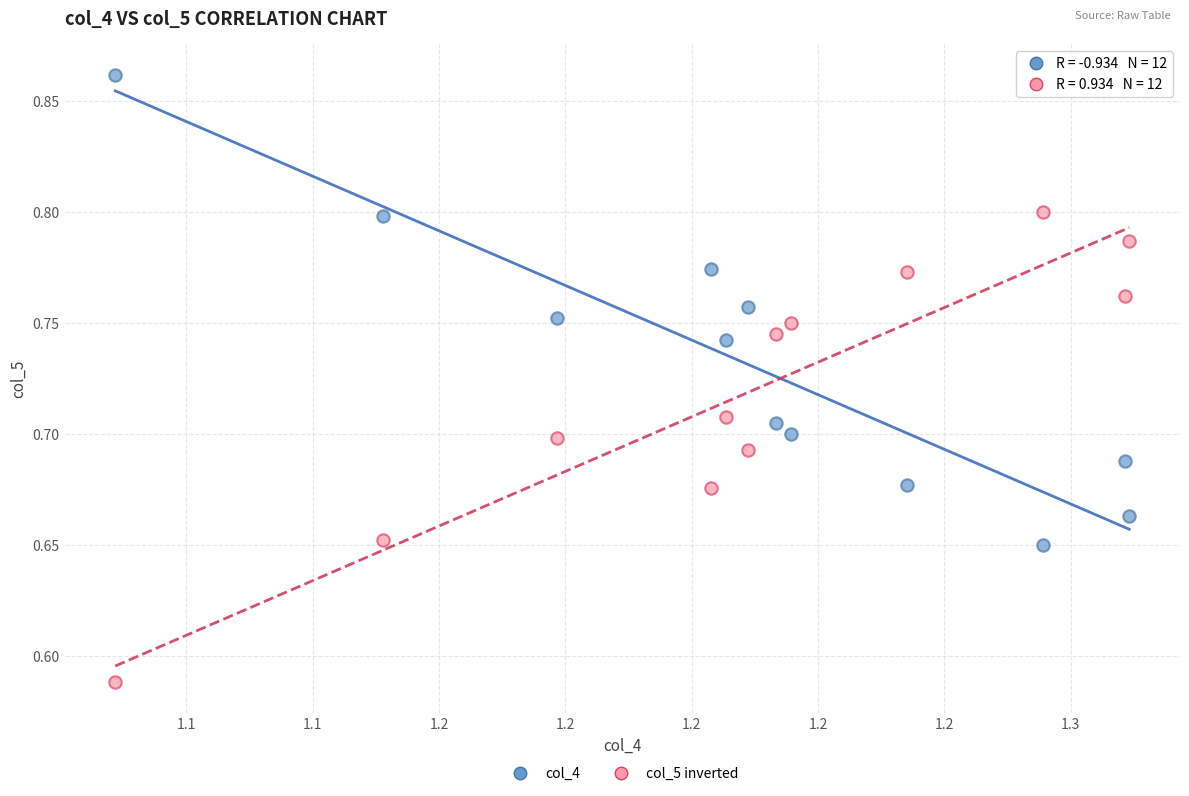

Across all data points, what is the range of Y values (max minus min)?

0.3